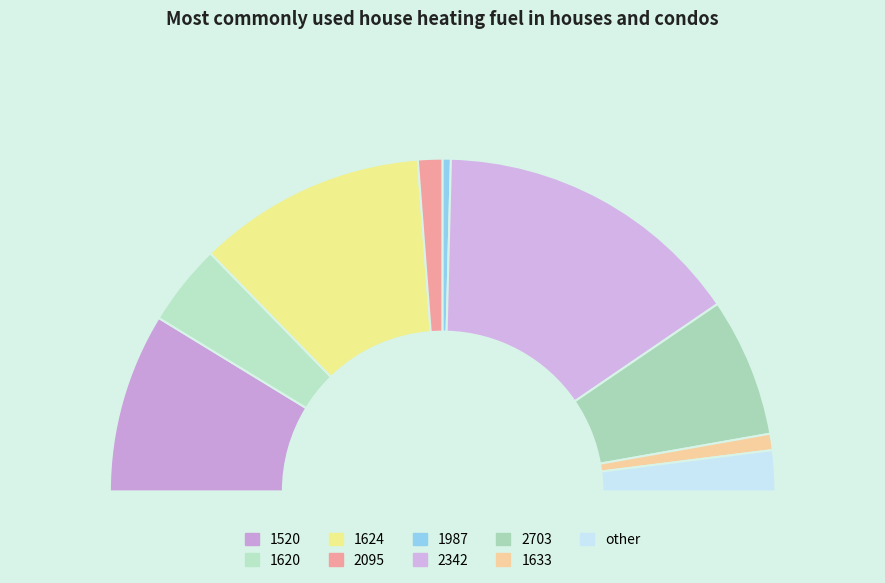

What portion of the pie excludes 1624?

77.8%